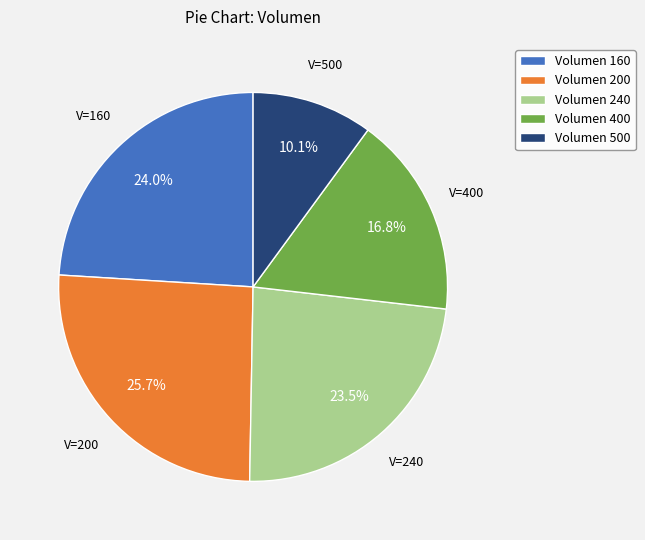

How many segments does this pie chart have?

5